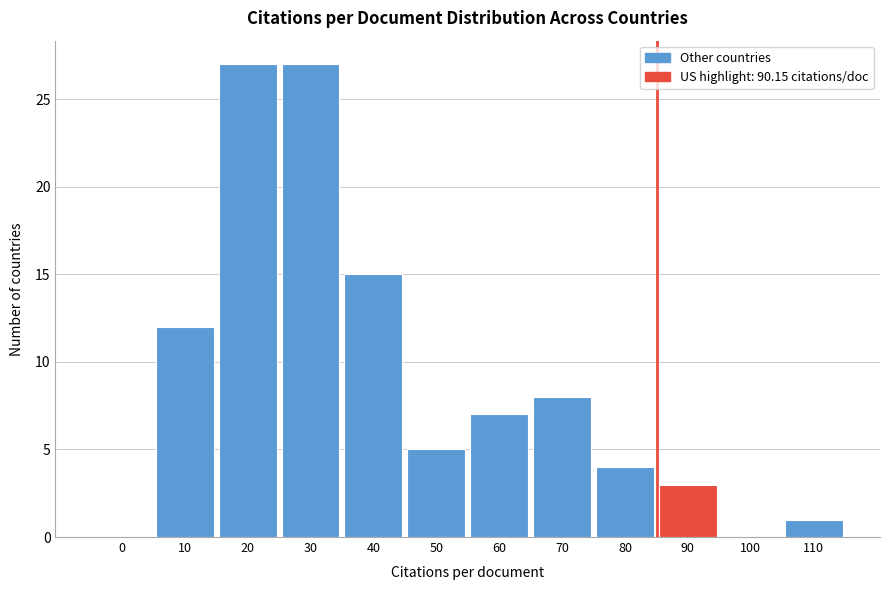

Reading left to right, what are all the values shown in this chart?

0=0	10=12	20=27	30=27	40=15	50=5	60=7	70=8	80=4	90=3	100=0	110=1